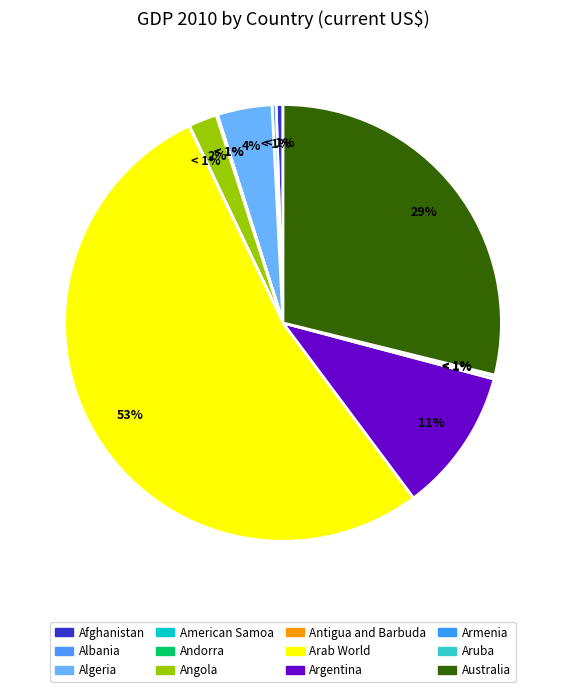

Does any single category account for the majority?

Yes